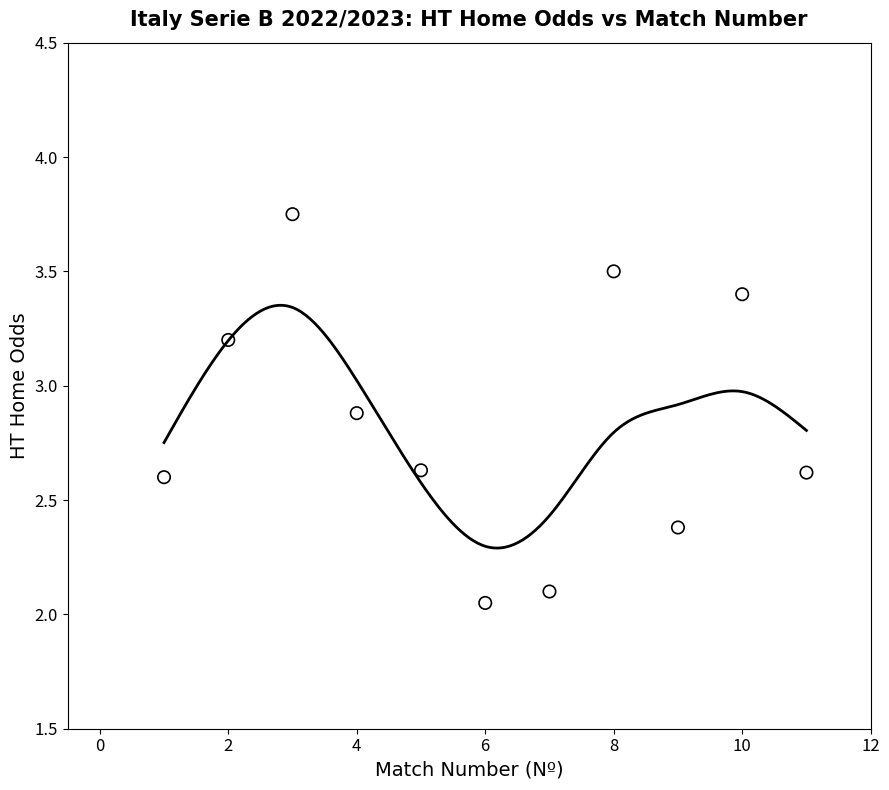

What is the average X value?

6.0